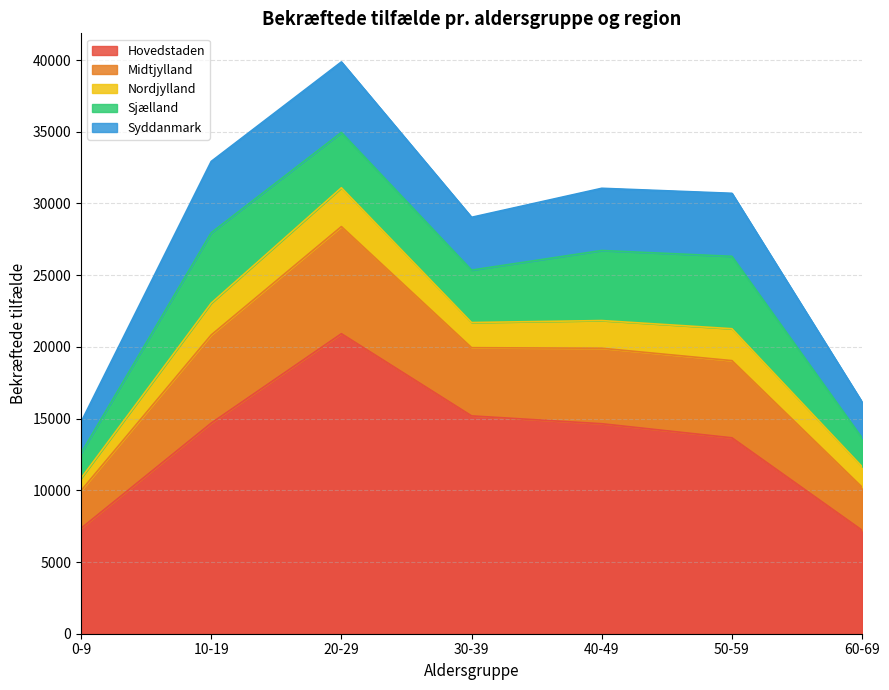

Rank the series at 50-59 from lowest to highest value.

Nordjylland, Syddanmark, Sjælland, Midtjylland, Hovedstaden